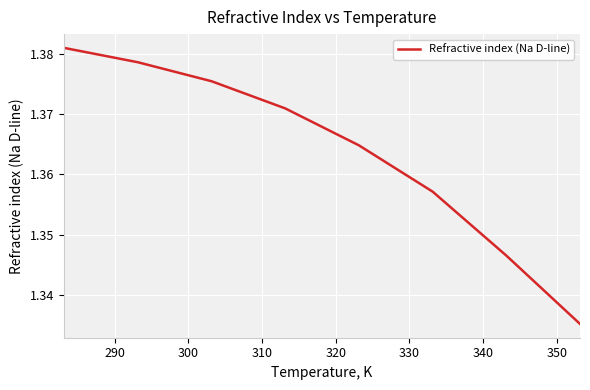

True or false: the data has more than 0 interior local peaks.

False